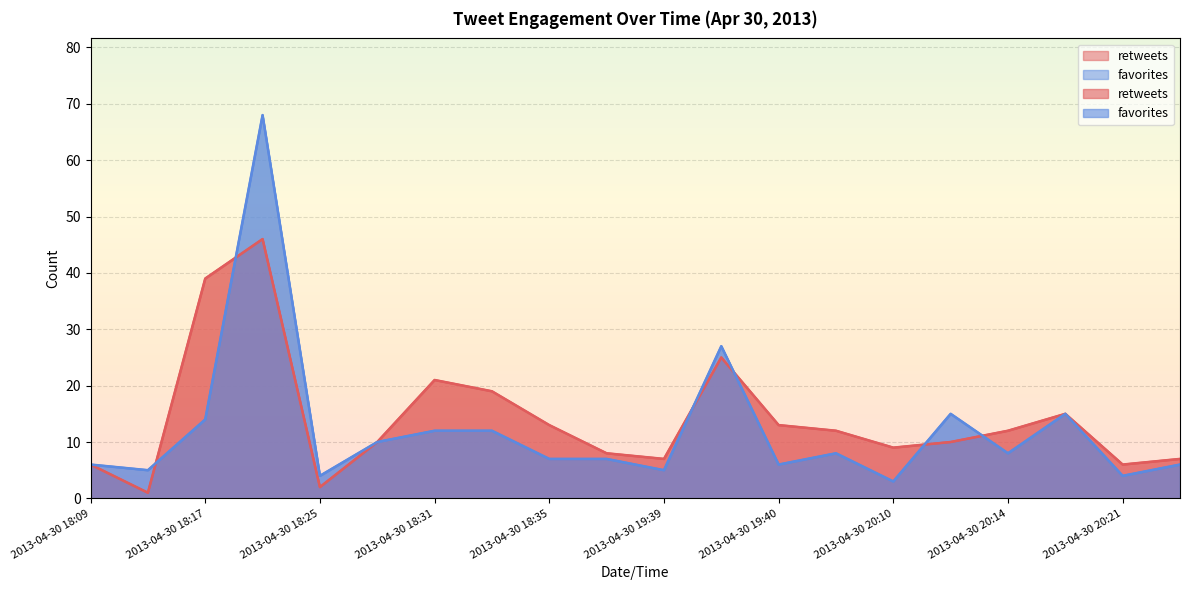

At which label does retweets reach its peak?

2013-04-30 18:23